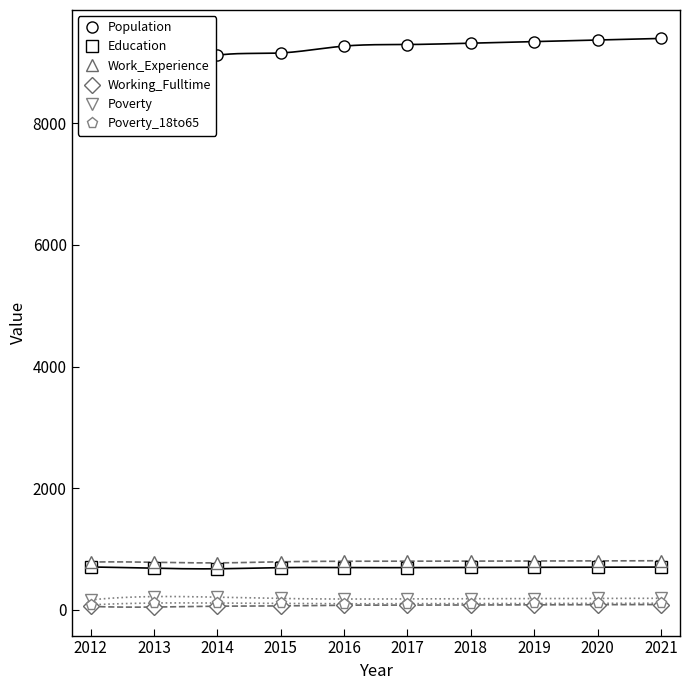

Which series has the widest spread of values?

Population